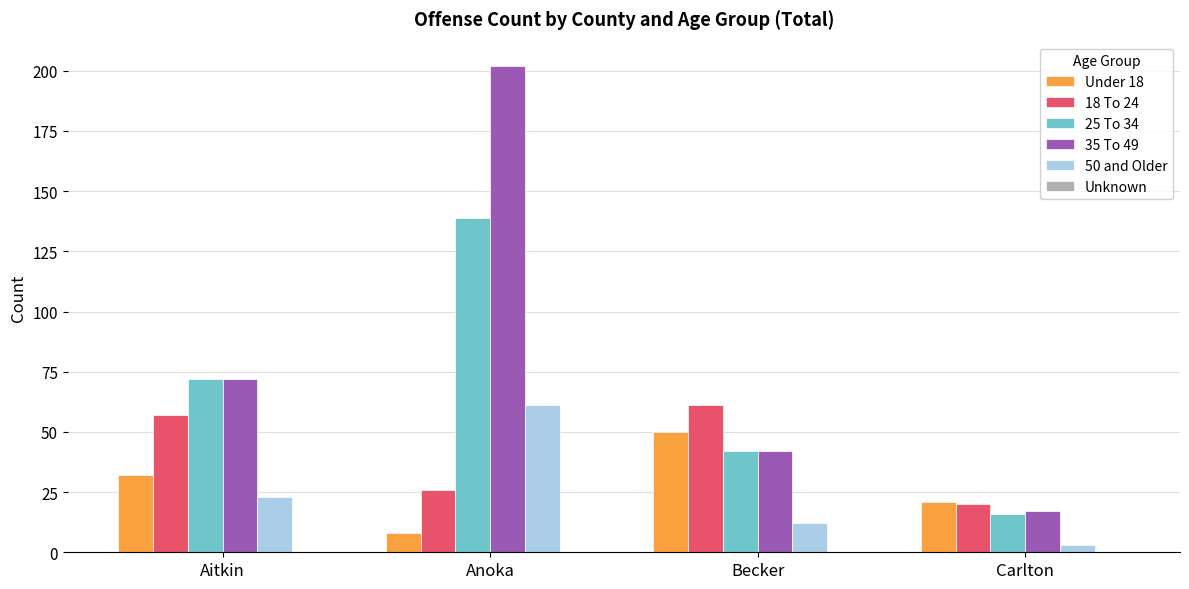

What is the greatest value displayed?

202